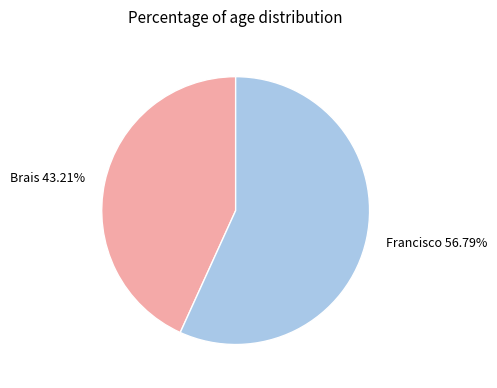

The Brais slice represents 51% of the pie. True or false?

False